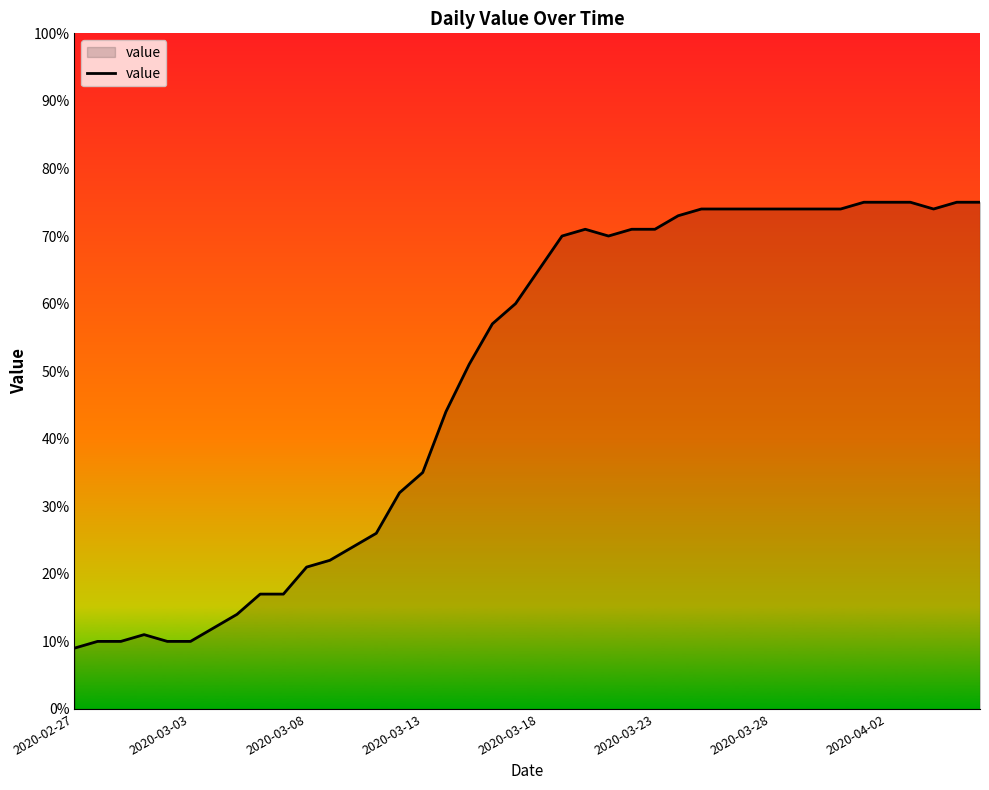

What is the maximum value shown in the chart?

75